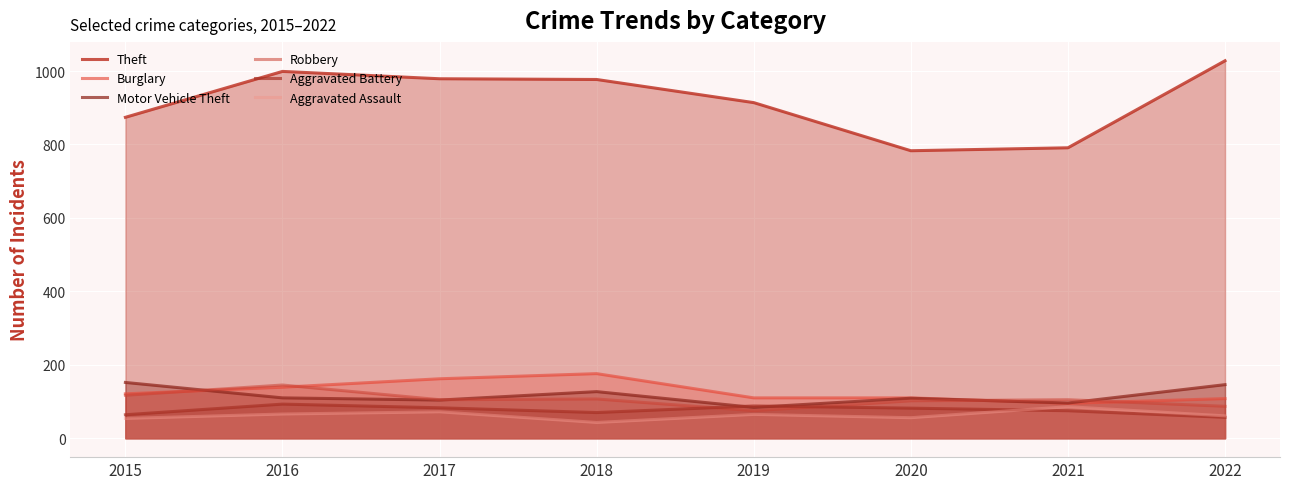

How many times do Robbery and Motor Vehicle Theft cross each other?

4